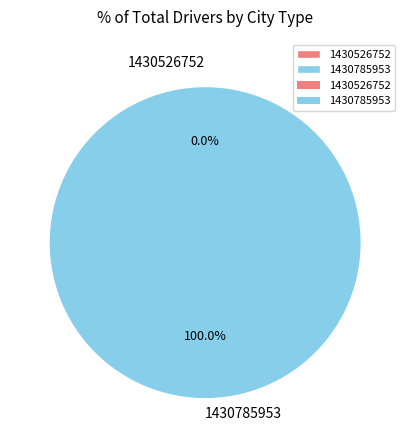

What portion of the pie excludes 1430526752?

100.0%